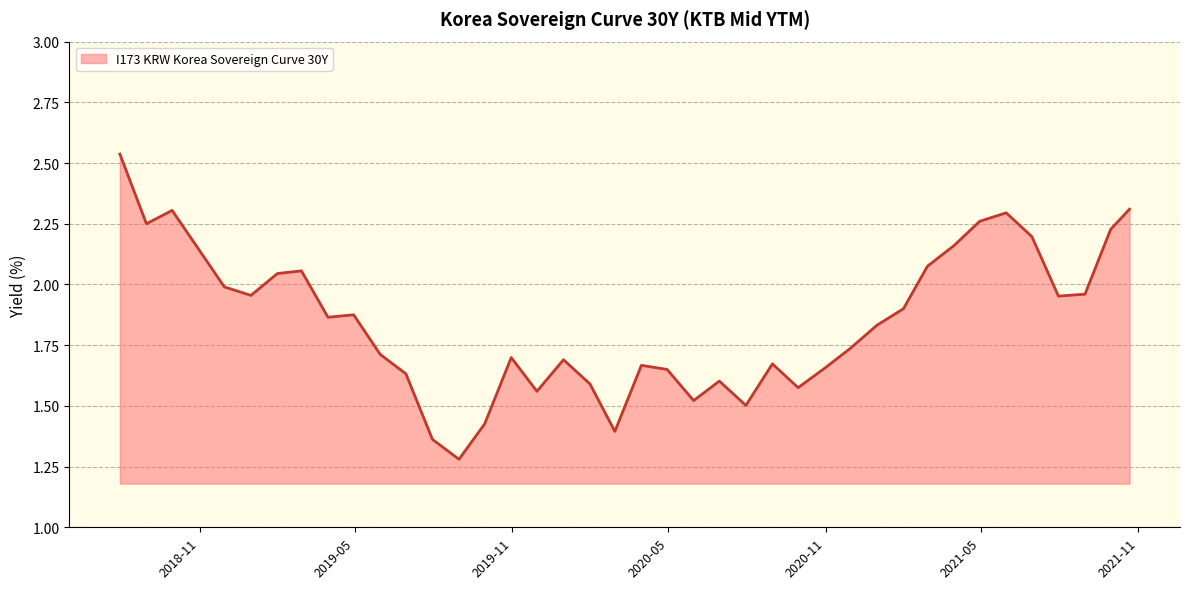

What is the difference between the second highest and second lowest values?

0.9